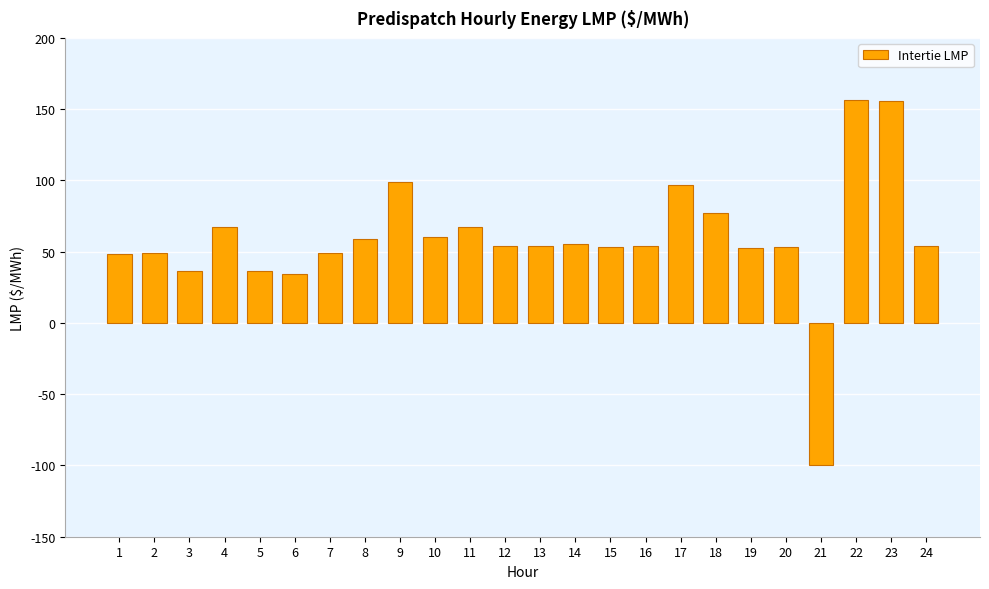

How many series are shown in this chart?

1